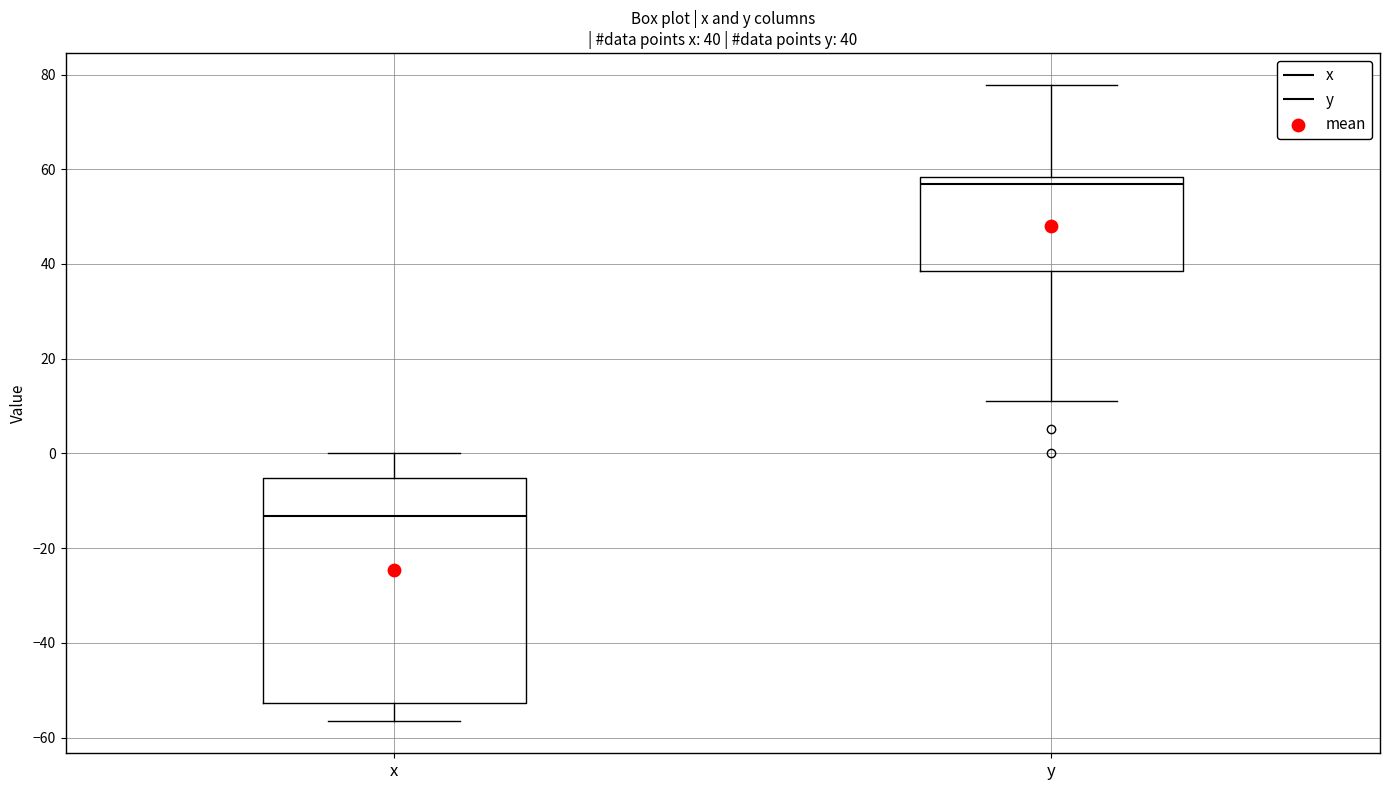

Which box has the highest median line?

y